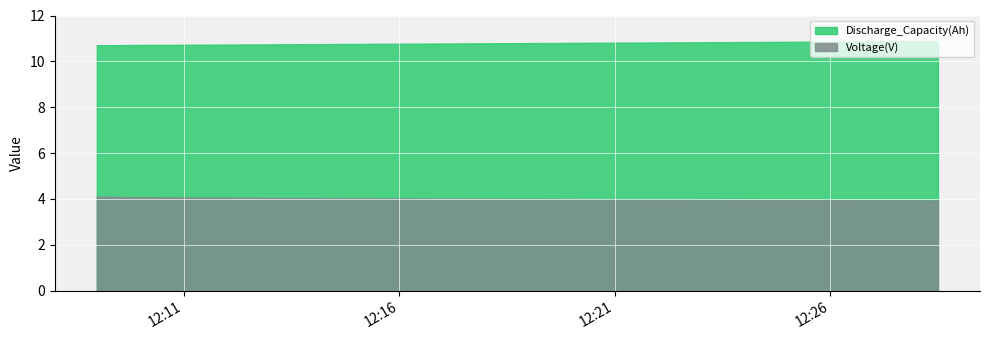

What is the average value of the Voltage(V) series?

4.0